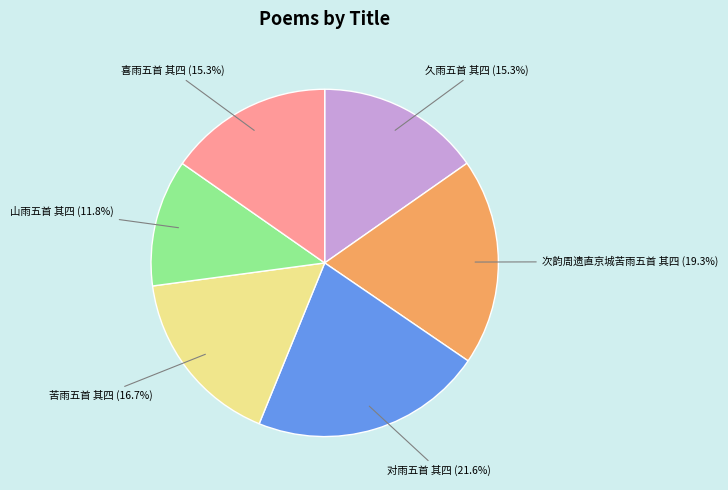

Is there a majority slice in this chart?

No